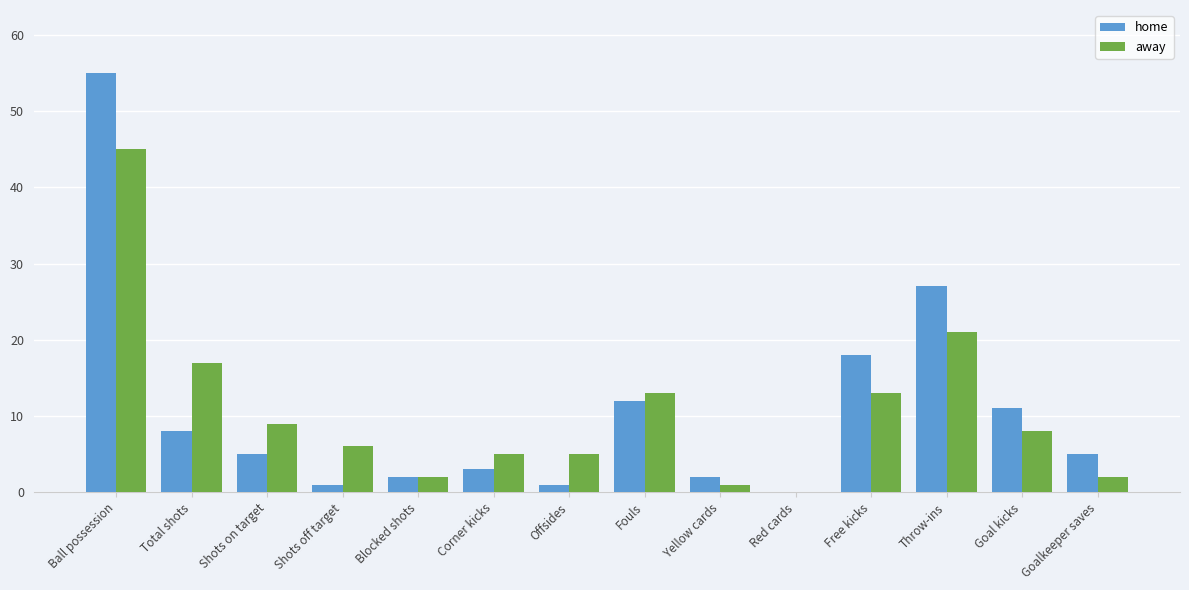

Between Shots on target and Red cards, which series saw the biggest shift?

away